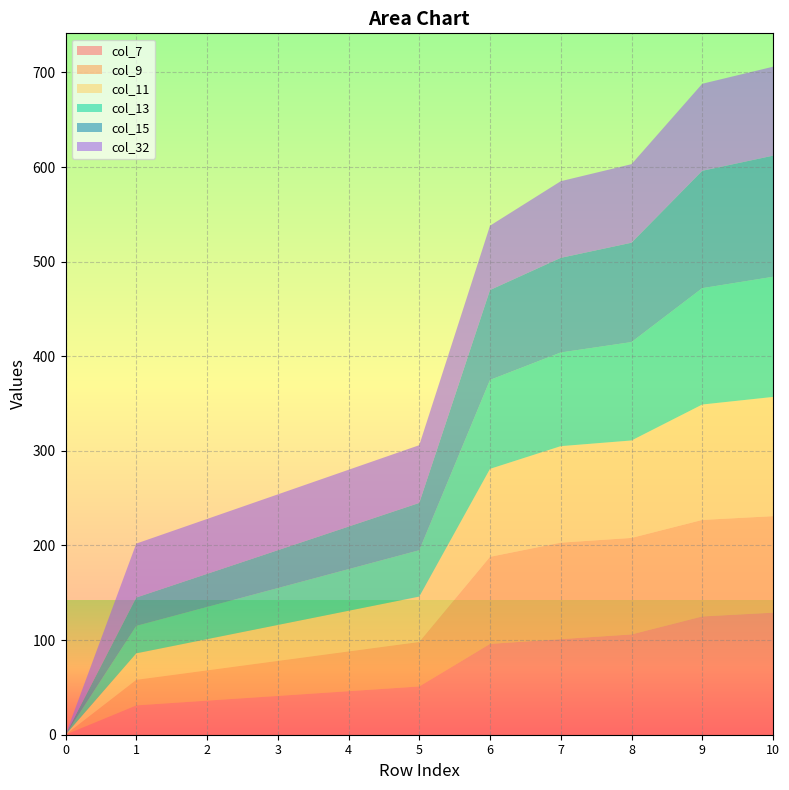

Reading left to right, transcribe all the data shown in this chart.

col_7: 0=0	2=31	3=36	5=41	5=46	5=51	0=96	6=101	6=106	6=125	0=129
col_9: 0=0	2=27	3=32	5=37	5=42	5=47	0=92	6=102	6=102	6=102	0=102
col_11: 0=0	2=28	3=33	5=38	5=43	5=48	0=93	6=102	6=103	6=122	0=126
col_13: 0=0	2=29	3=34	5=39	5=44	5=49	0=94	6=99	6=104	6=123	0=127
col_15: 0=0	2=30	3=35	5=40	5=45	5=50	0=95	6=100	6=105	6=124	0=128
col_32: 0=0	2=57	3=58	5=59	5=60	5=61	0=68	6=81	6=83	6=92	0=94